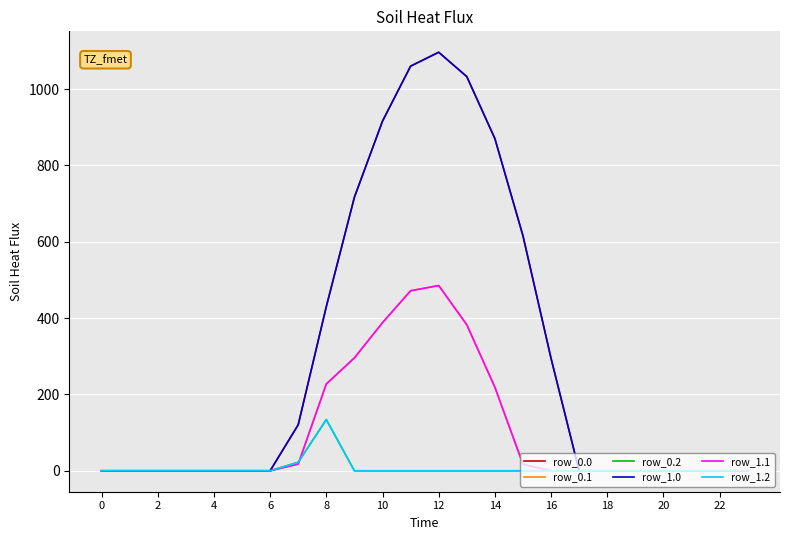

At which category is the sum across all series the highest?

12